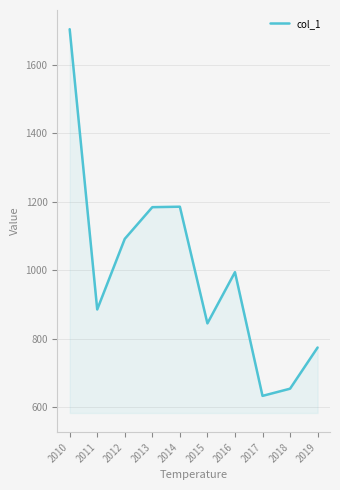

What is the maximum value shown in the chart?

1704.5